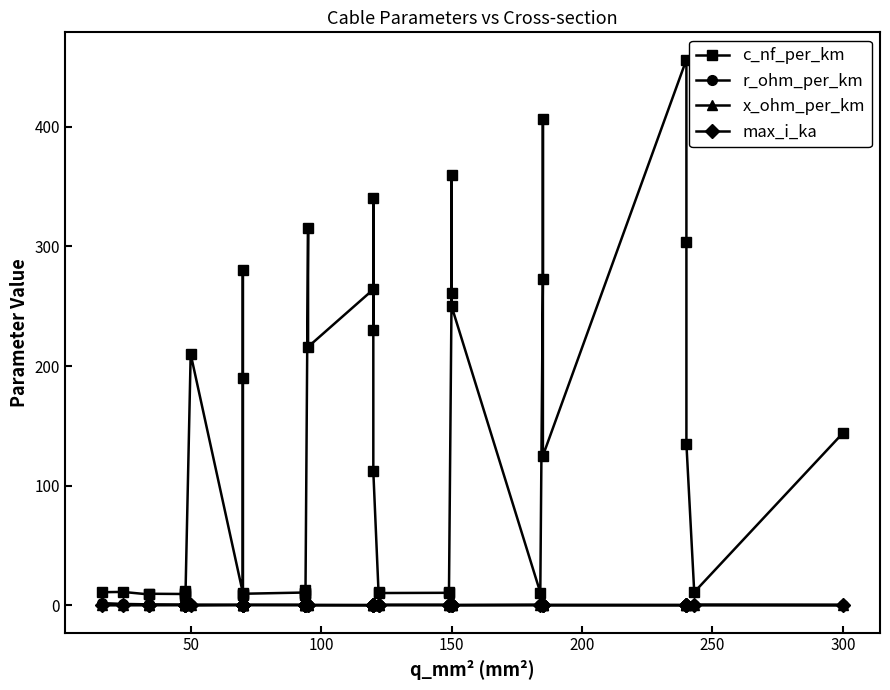

The x_ohm_per_km series shows 0.1 at 36. True or false?

False